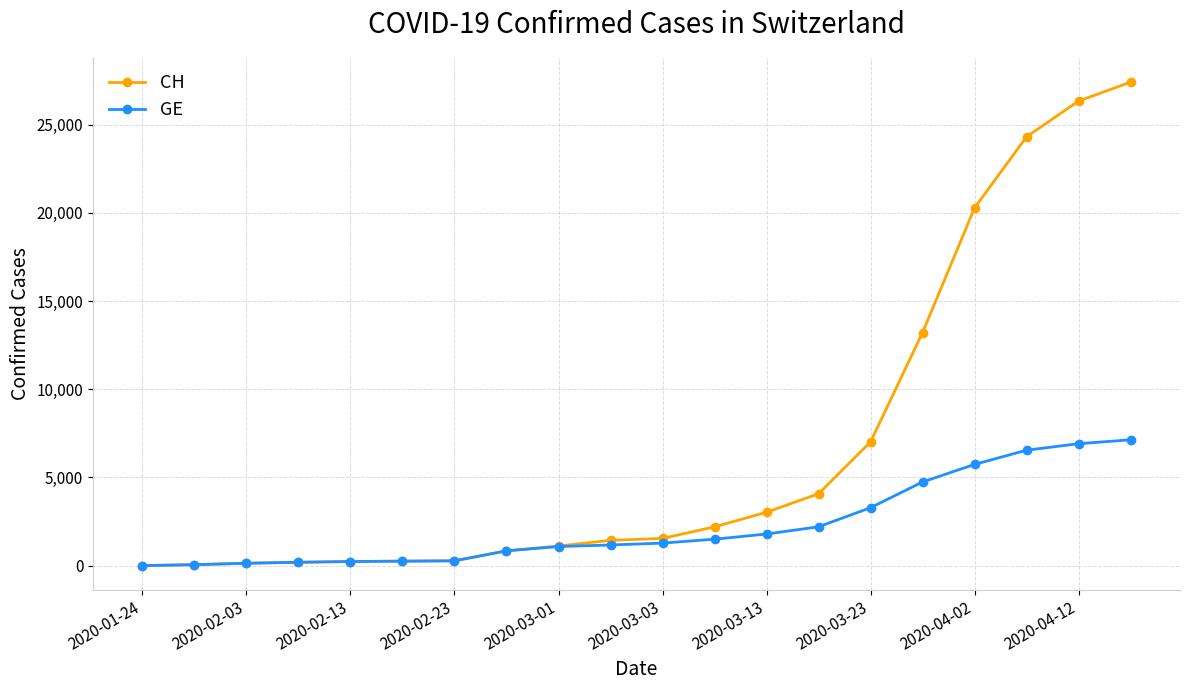

Which series has the largest range (max minus min)?

CH